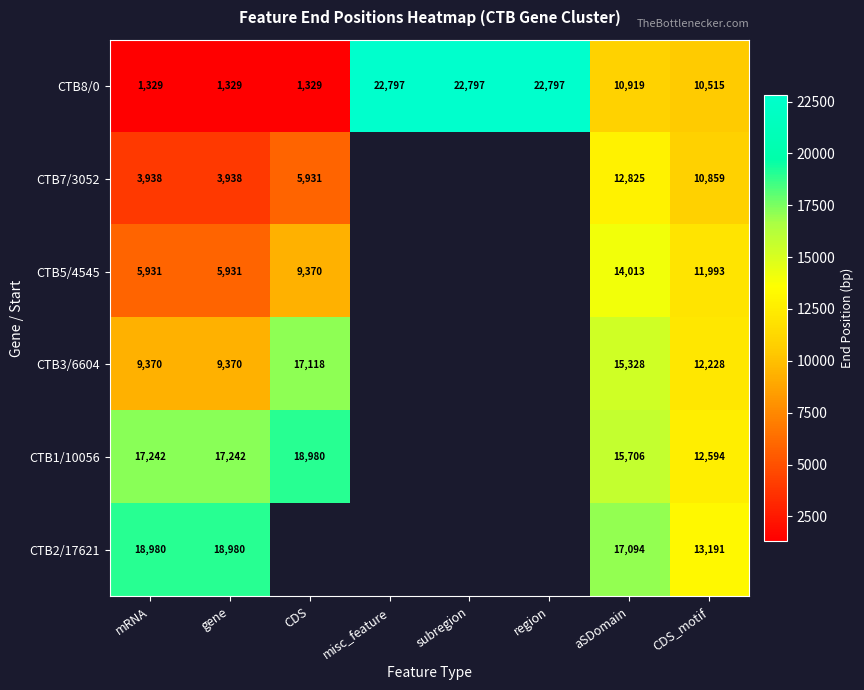

True or false: CTB5/4545 has a value of 5931 at mRNA.

True